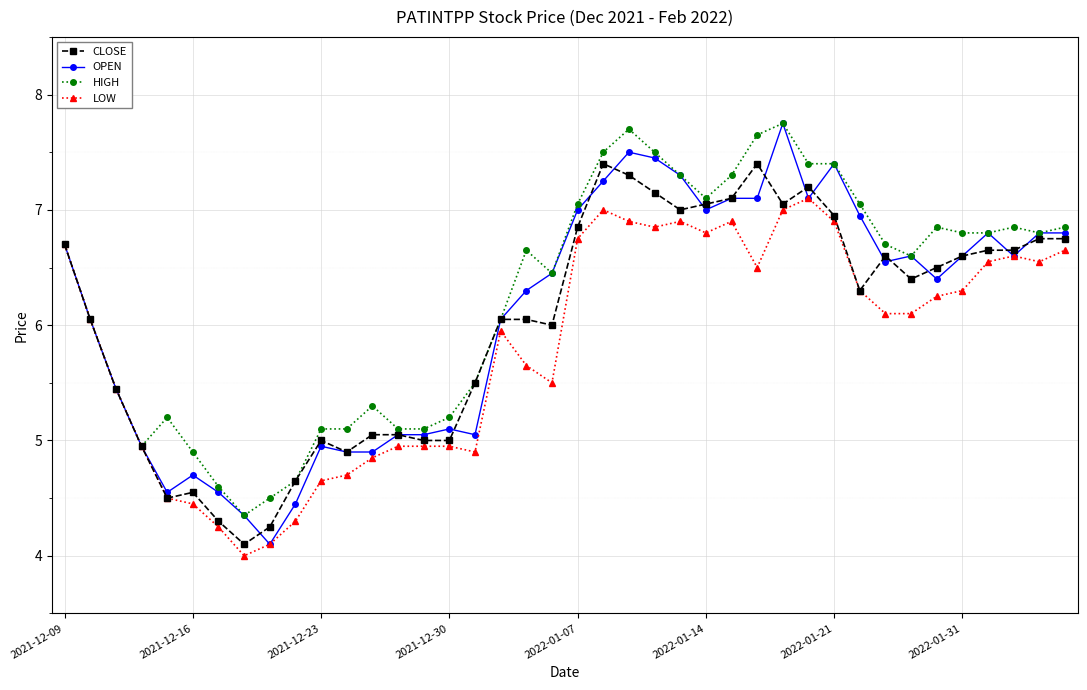

How many data points in HIGH are less than 6?

15